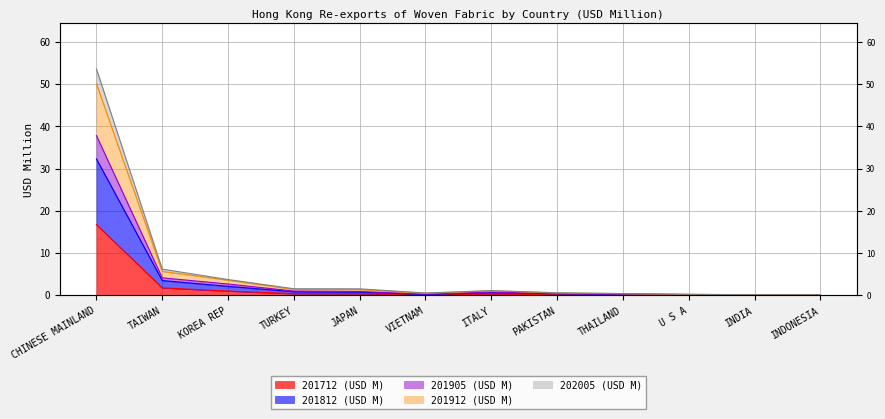

How many lines are shown in the chart?

5